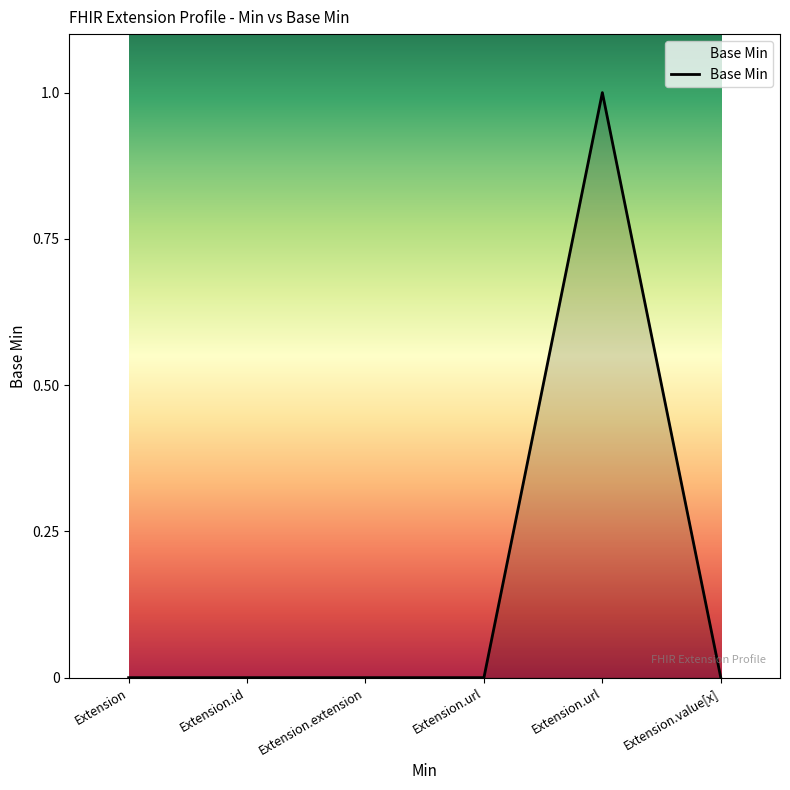

How many categories are shown in the chart?

6